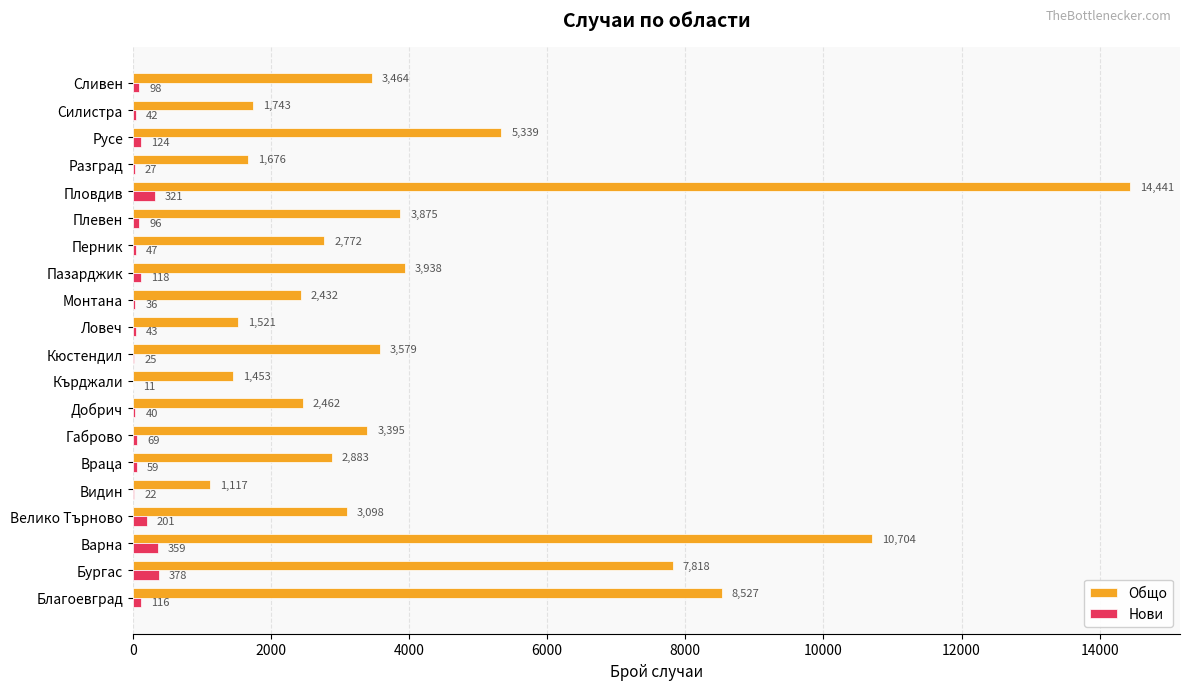

How many distinct data groups are displayed?

2